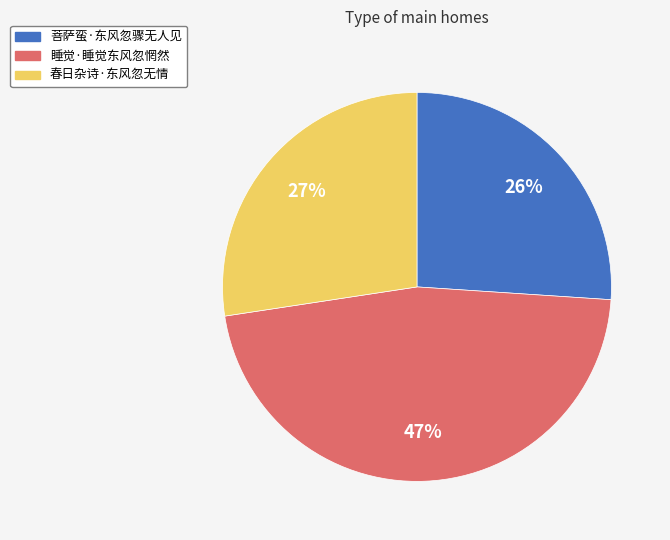

Count the number of slices in the pie.

3